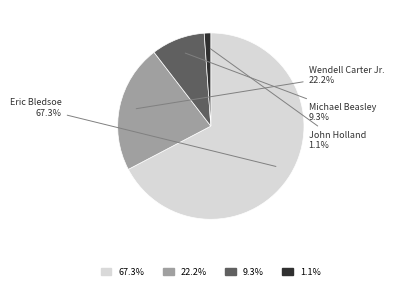

Does any single category account for the majority?

Yes